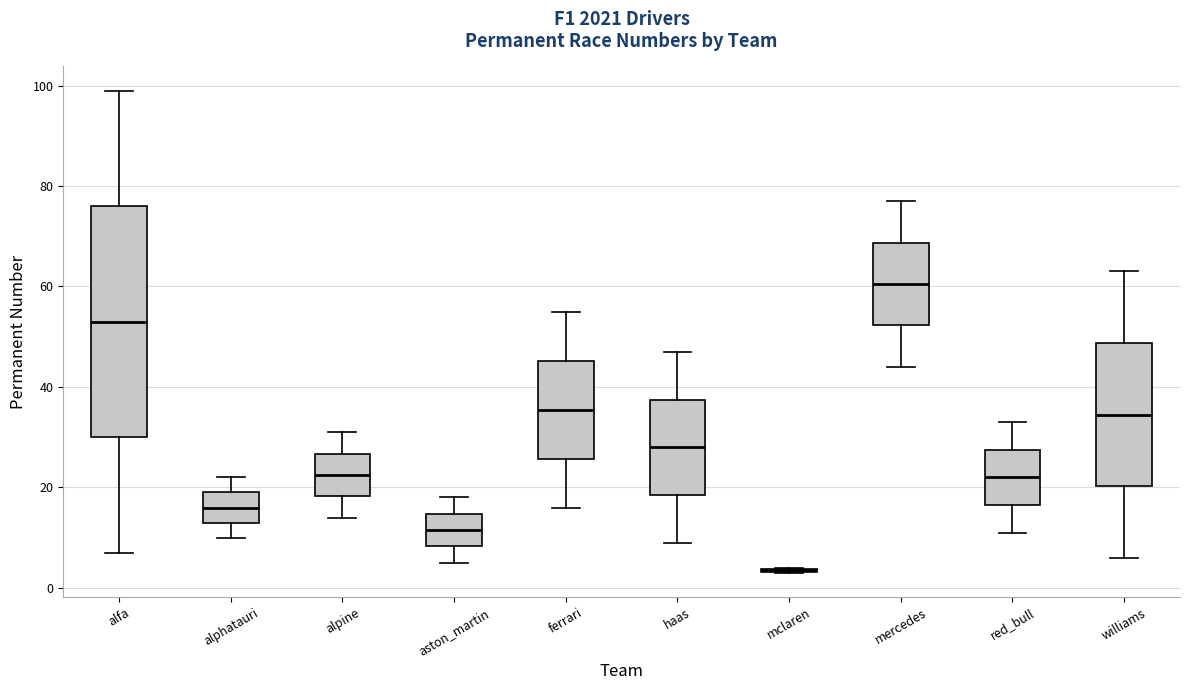

Where does the lower whisker of the box for aston_martin end on the y-axis? The values are not printed on the chart, so give them approximately, as read against the axis.

6